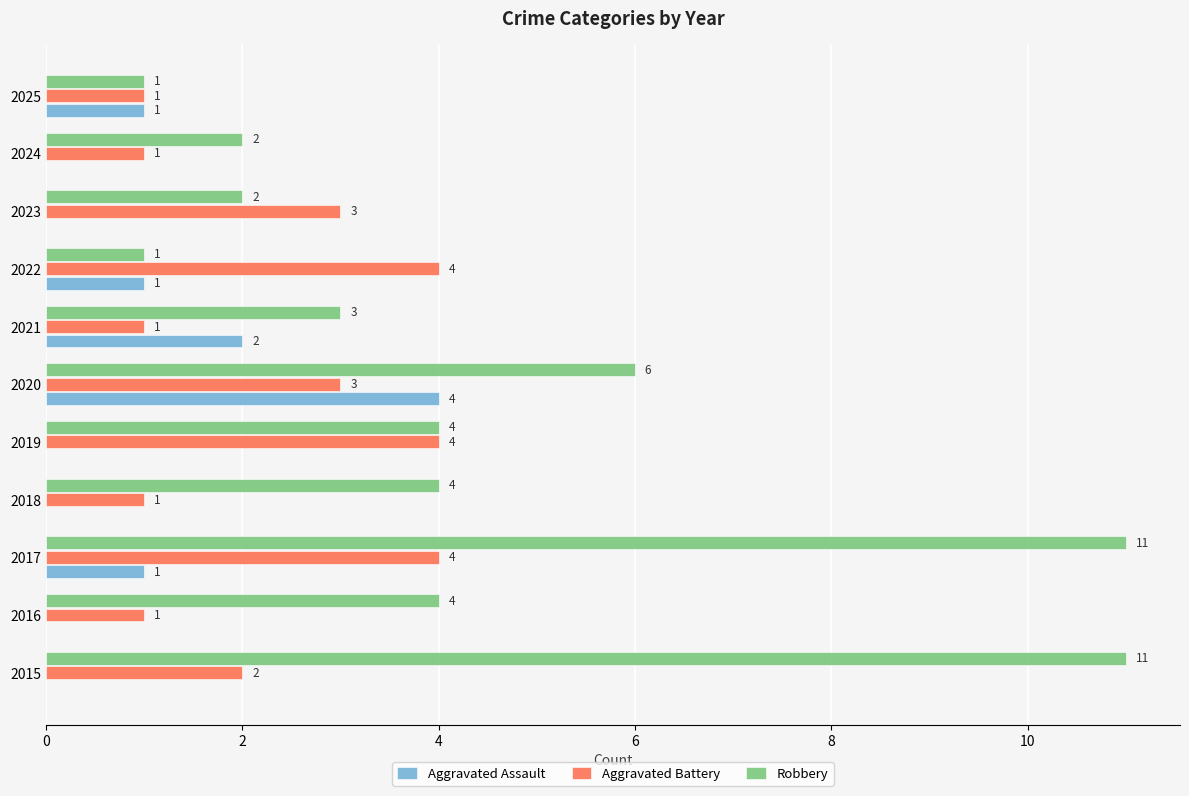

What is the sum of all Robbery values?

49